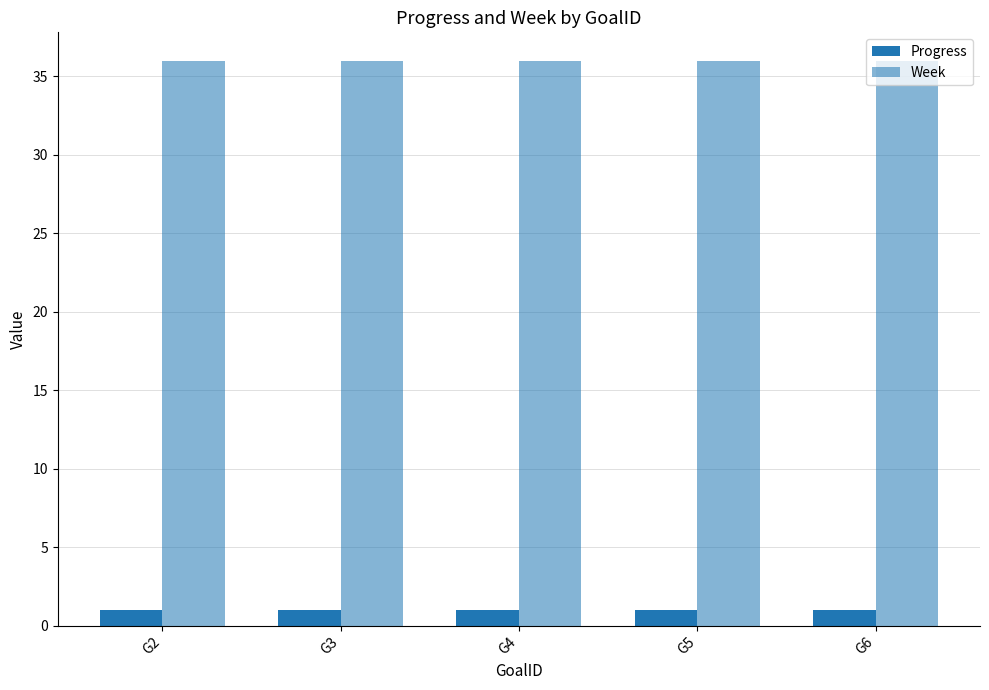

How many bars are there in total?

10